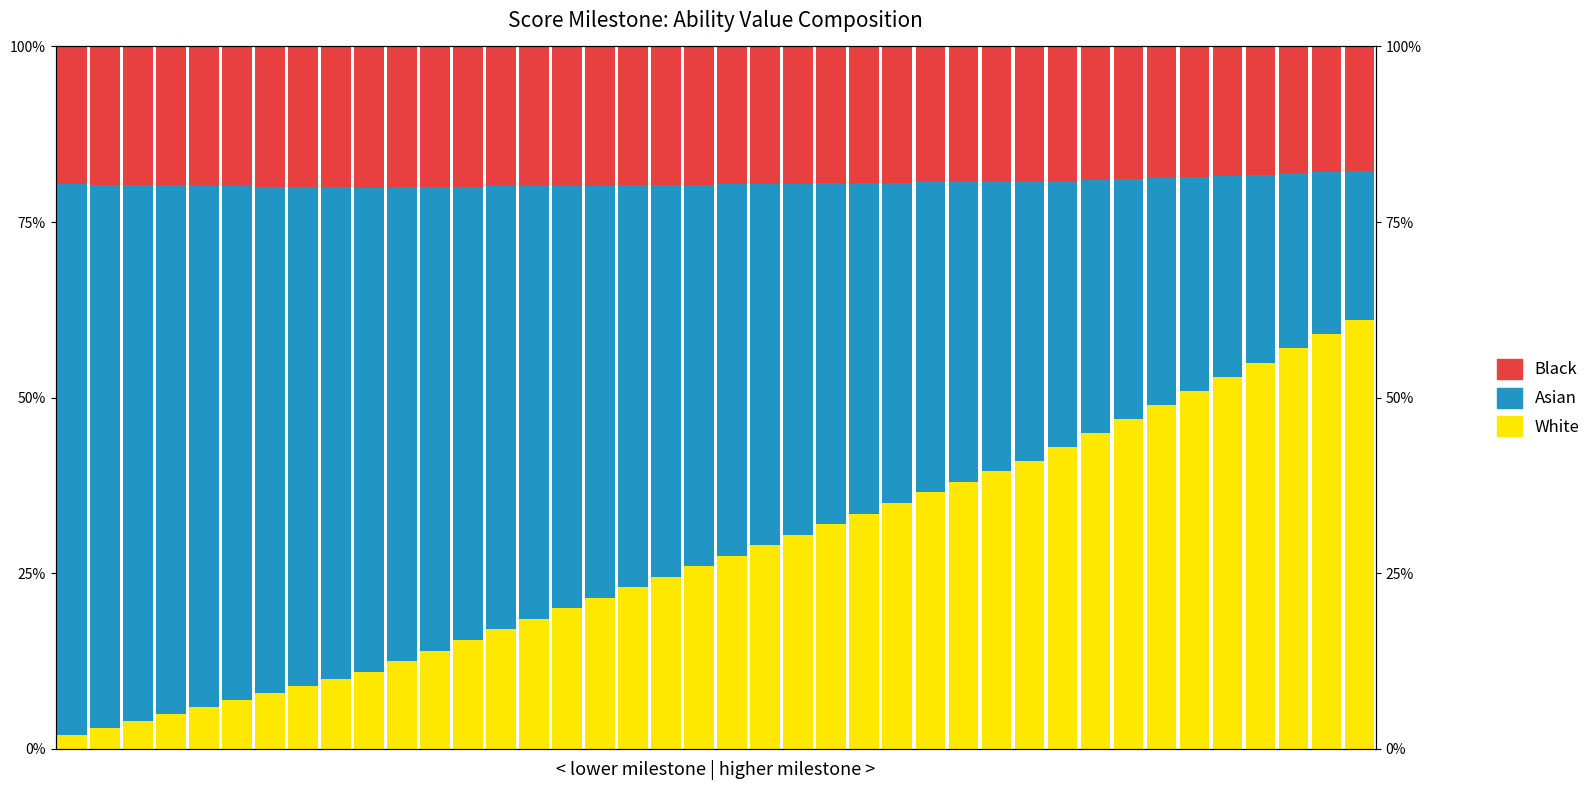

At which label is White closest to 31?

22